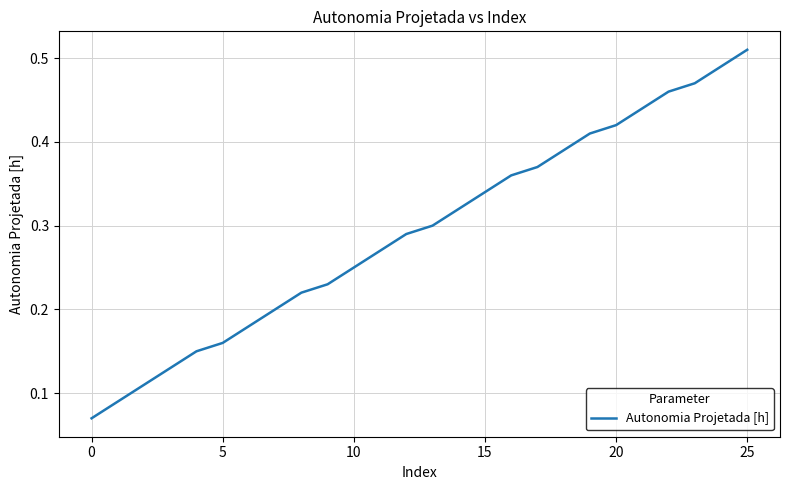

What is the difference between the second highest and minimum values?

0.4